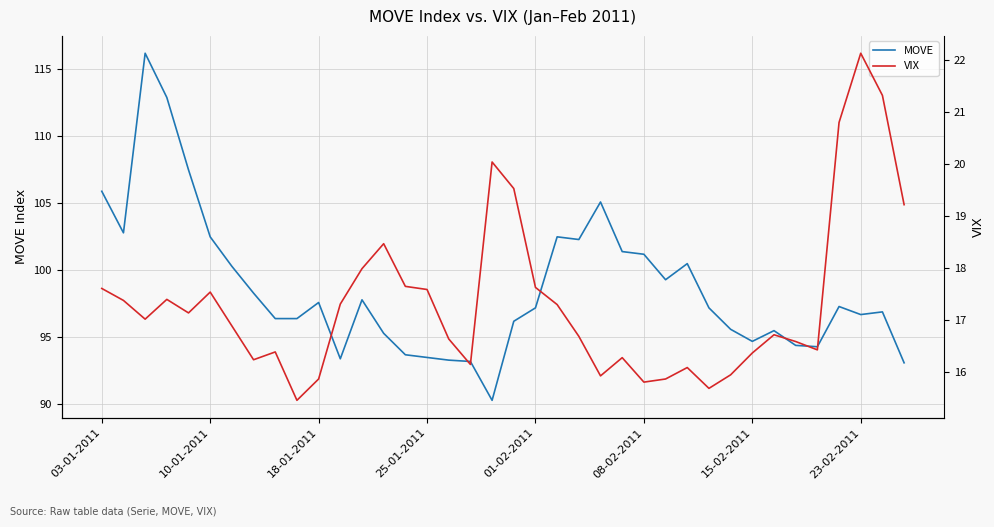

How many interior local valleys does the VIX series have?

9